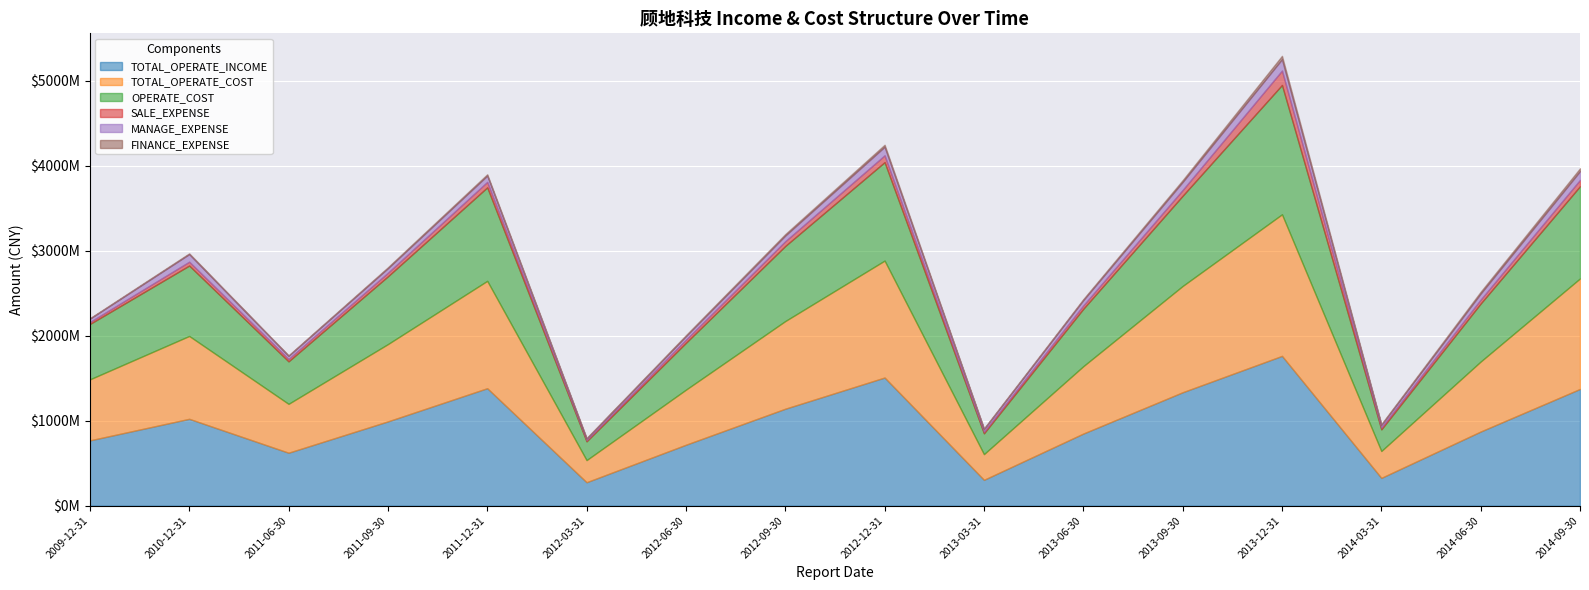

How many lines are shown in the chart?

6